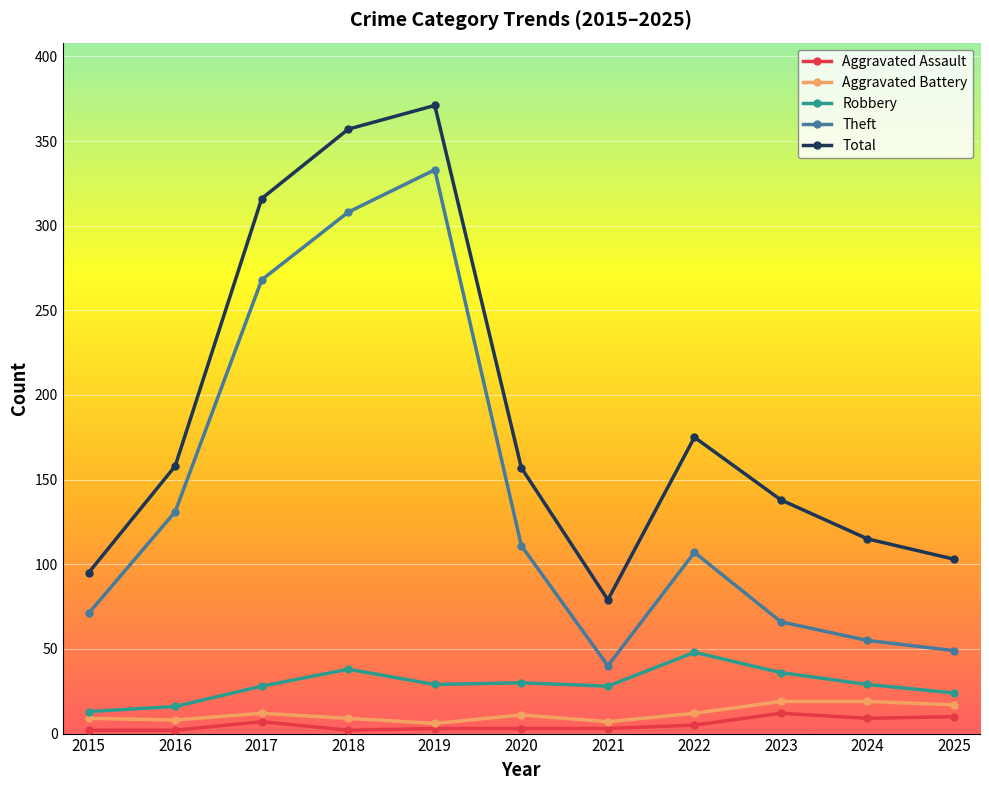

What is the lowest value of the Aggravated Battery series?

6